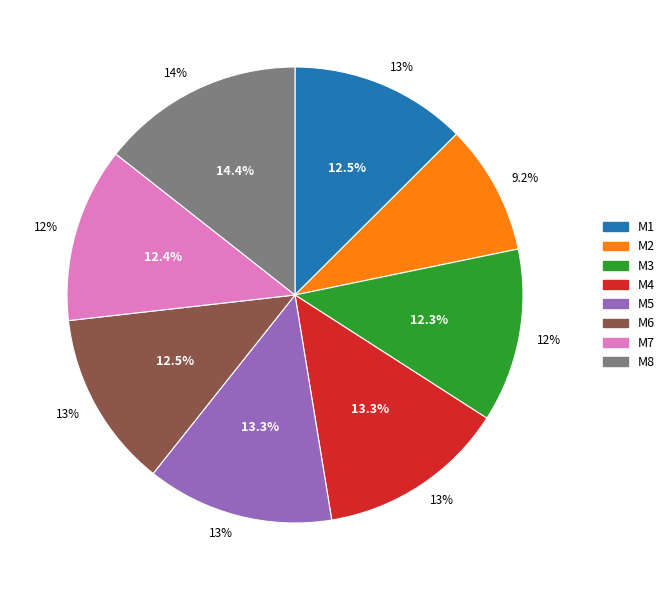

Is M4 the majority of the pie?

No